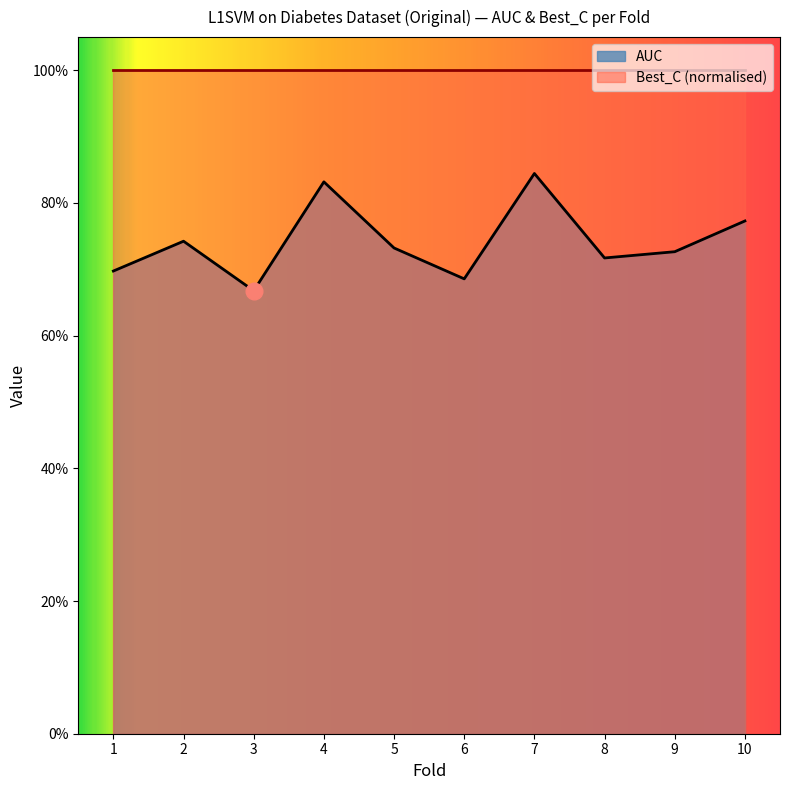

Does the chart have visible grid lines?

No